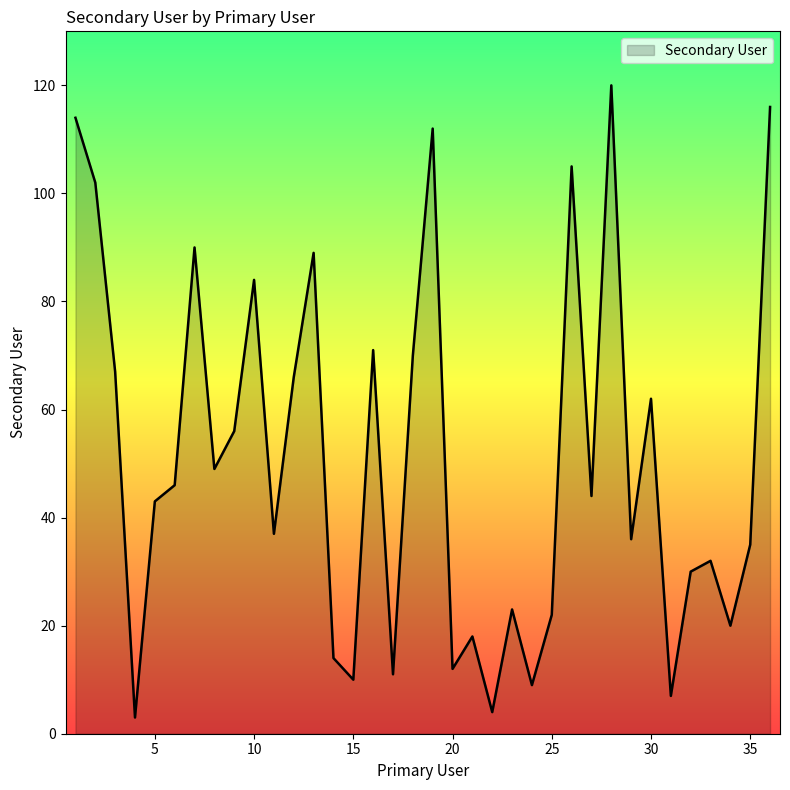

What is the difference between the maximum and minimum values?

117